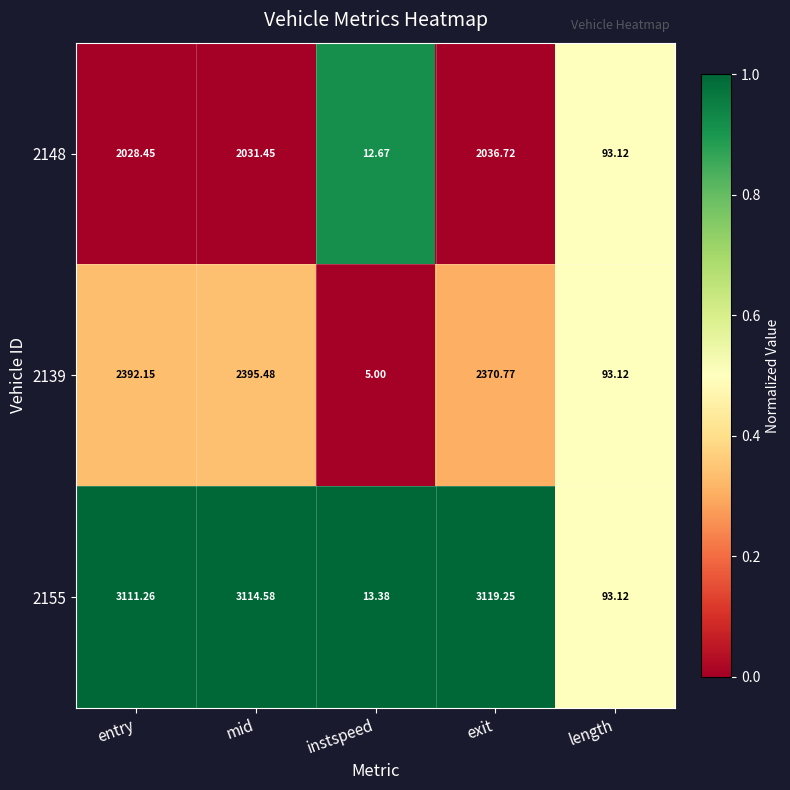

At which label does 2148 reach its peak?

exit